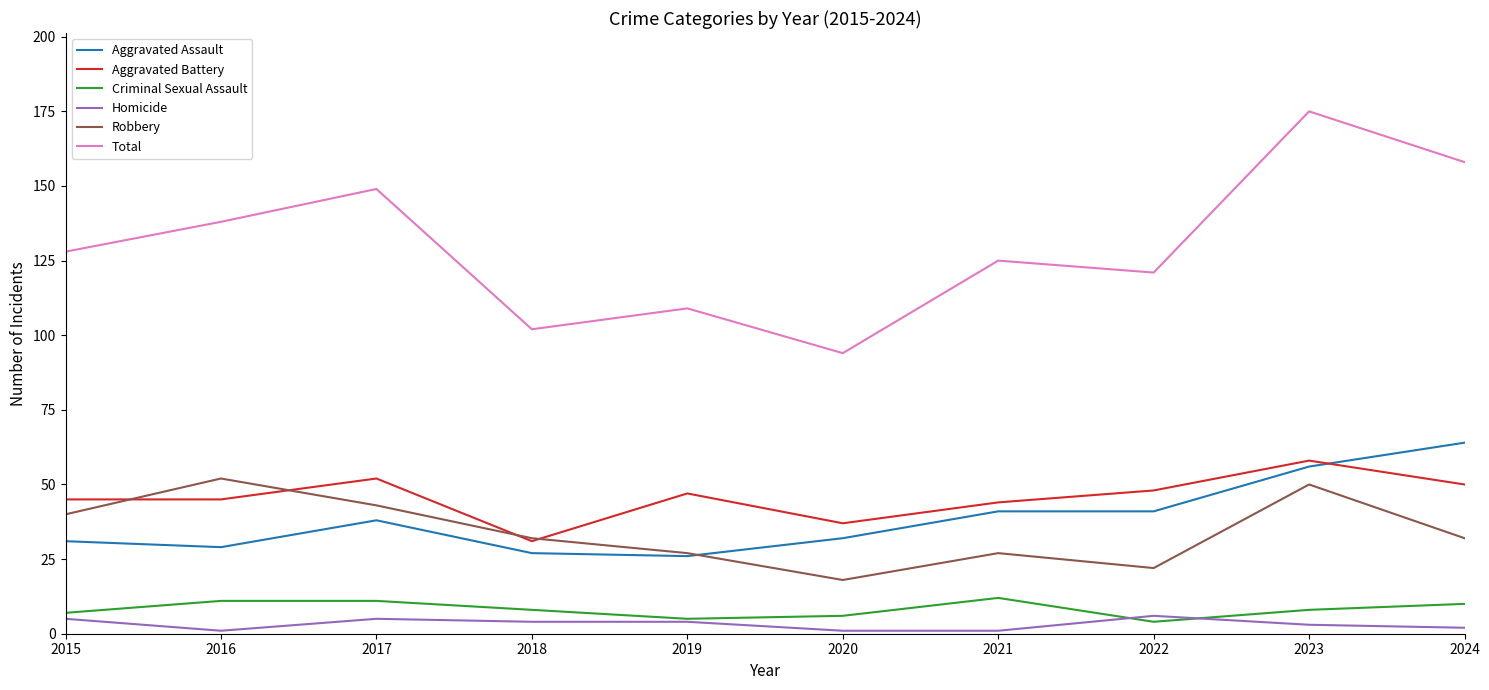

Is this an area chart (filled region under the line)?

No